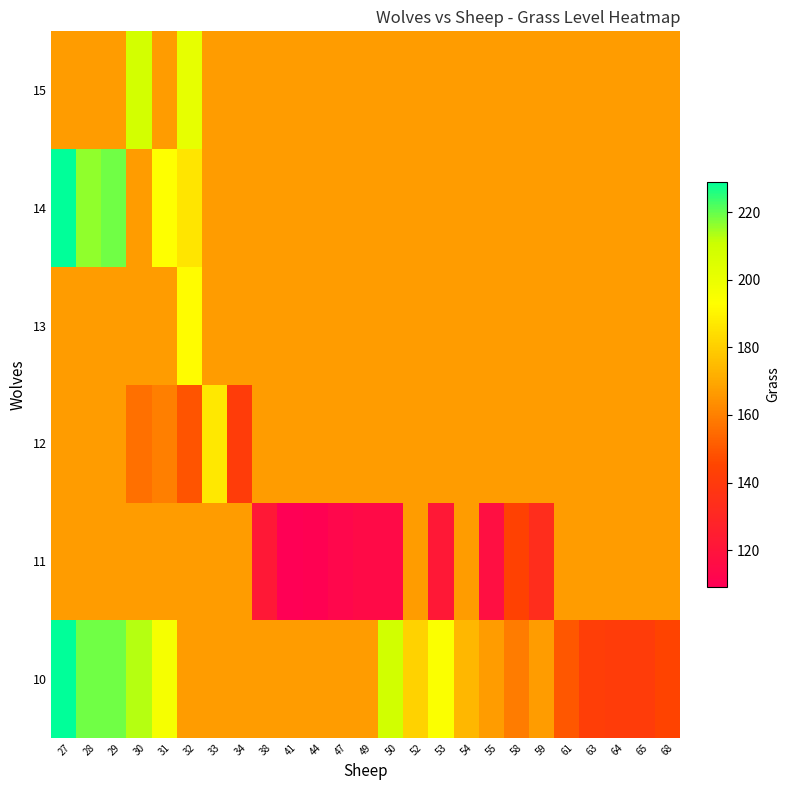

At which category does the chart reach its peak across all series?

27